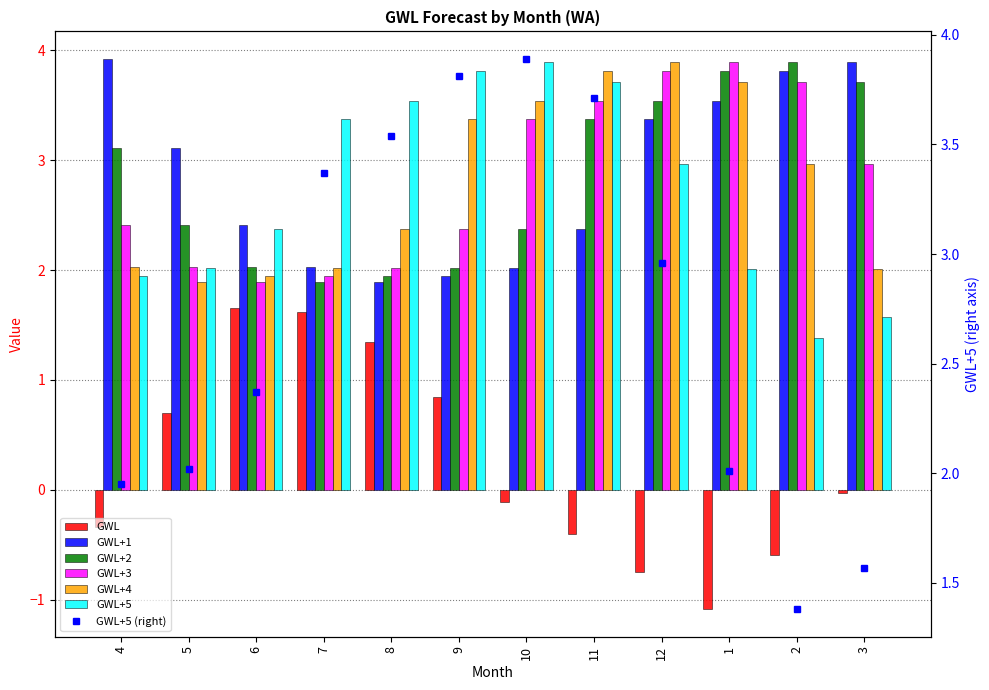

Which label corresponds to the smallest value in the chart?

1